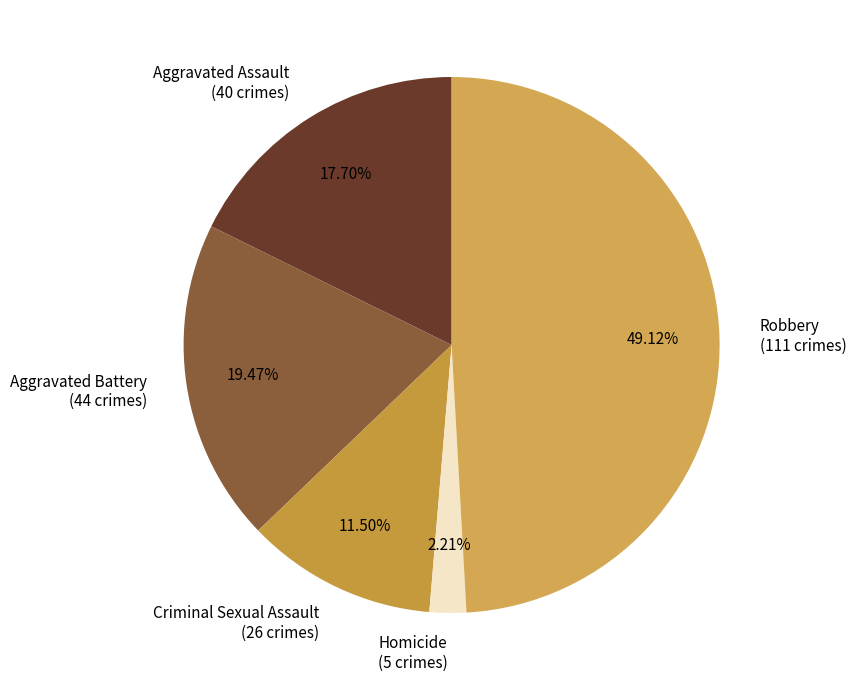

Which category has the biggest portion of the pie?

Robbery